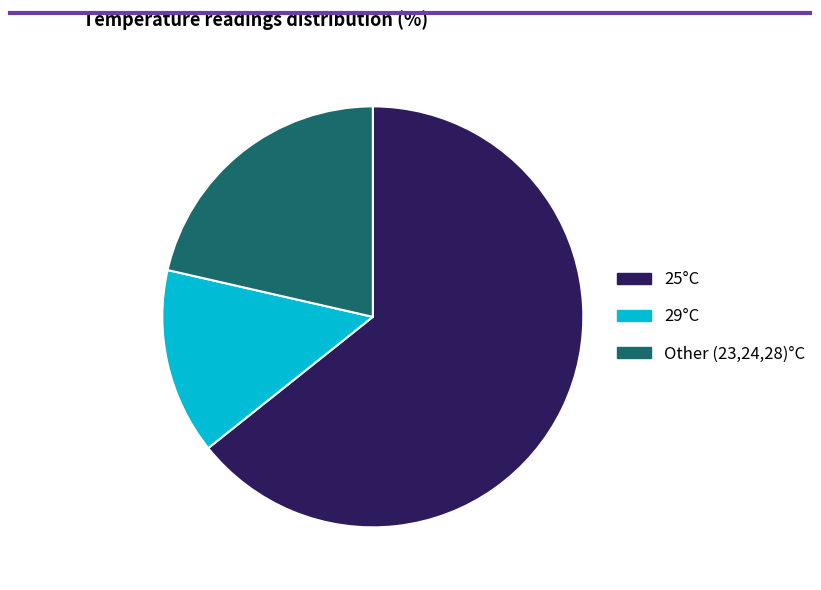

Does any single category account for the majority?

Yes